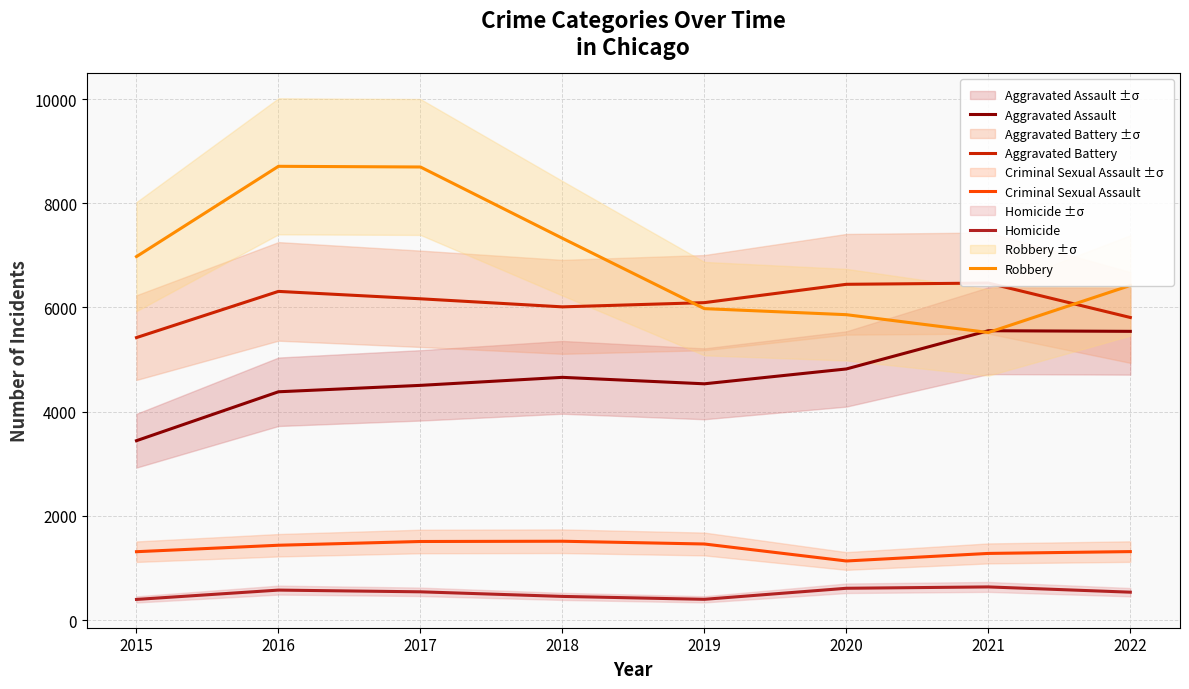

Is this an area chart (filled region under the line)?

No